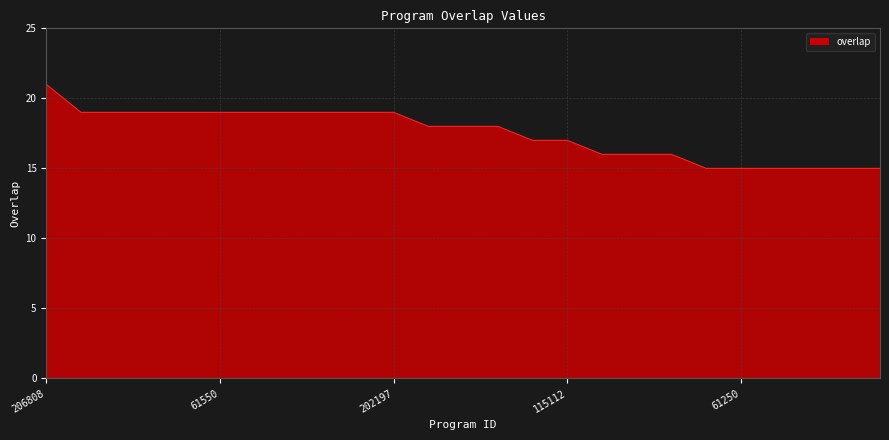

What is the difference between the maximum and minimum values?

6